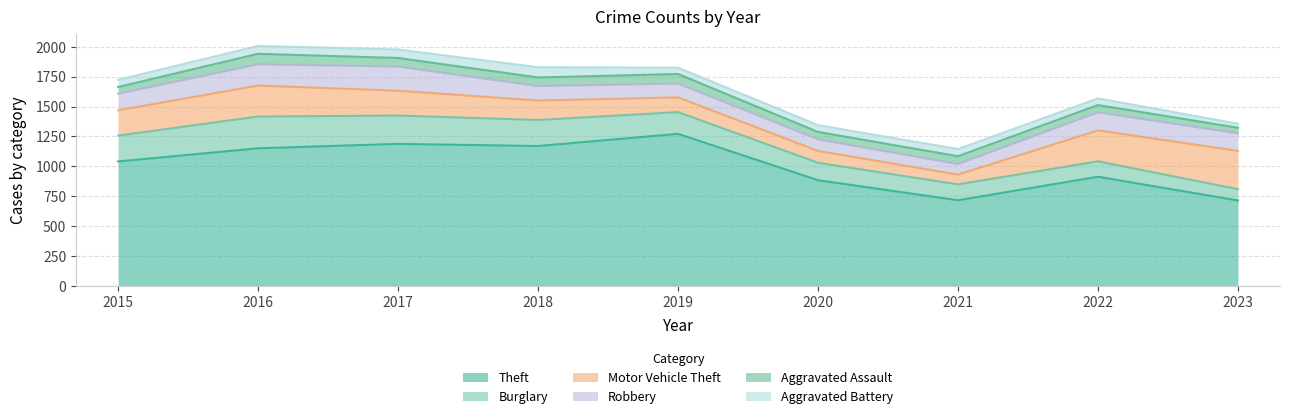

What is the difference between the second highest and second lowest values in the Theft series?

472